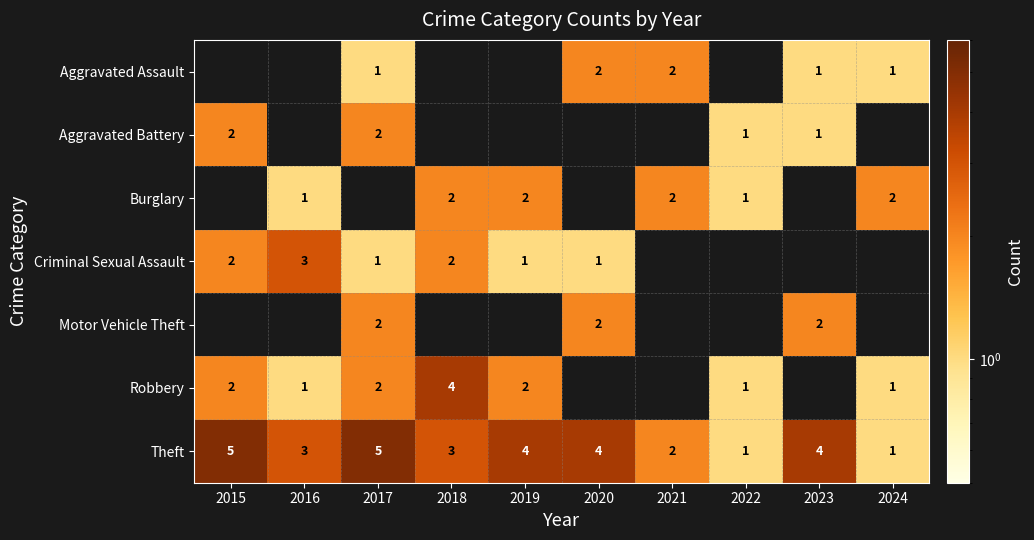

How many categories are shown in the chart?

10